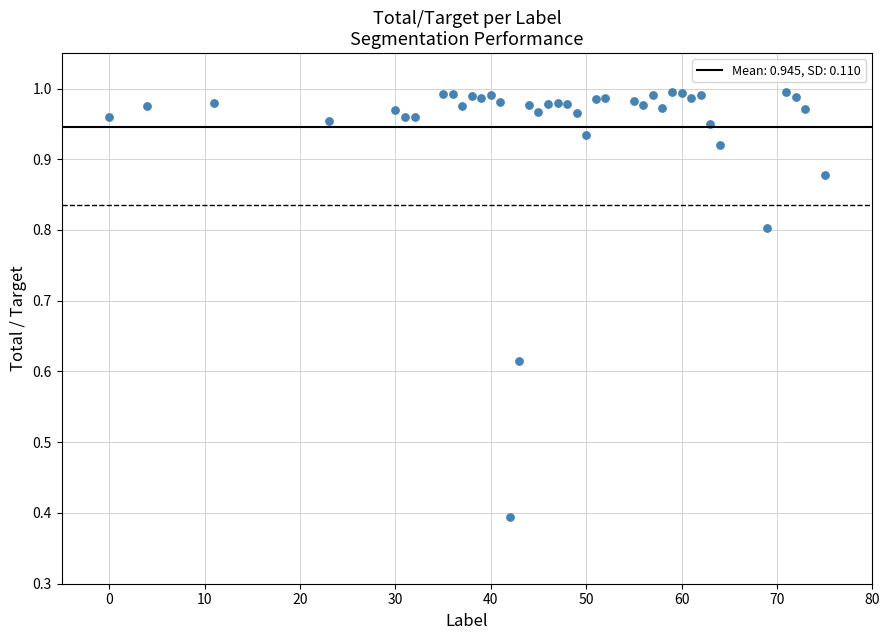

What is the range of X values (max minus min)?

75.0